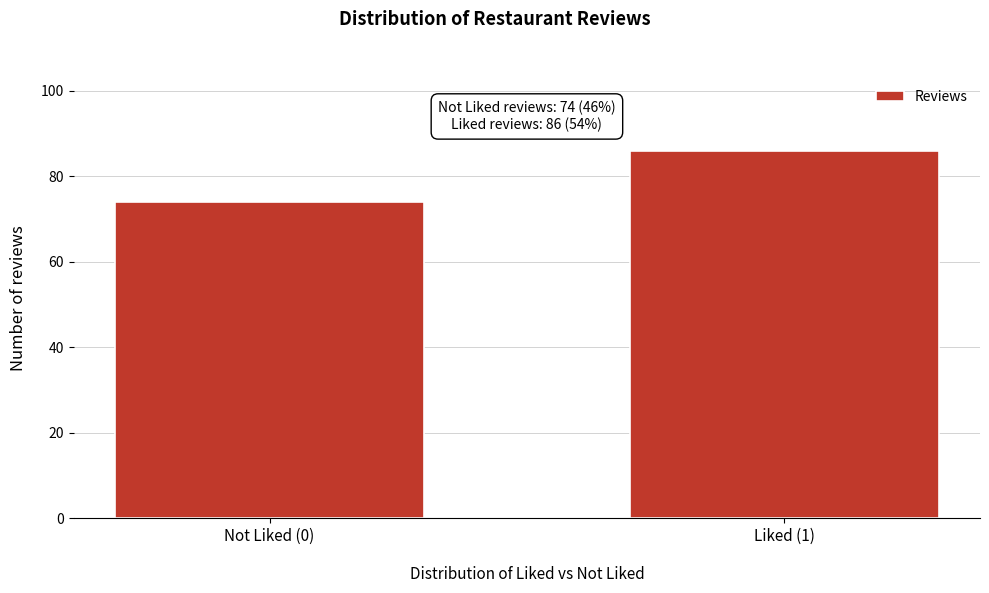

Reading left to right, extract all data points from this chart.

Not Liked (0)=74	Liked (1)=86